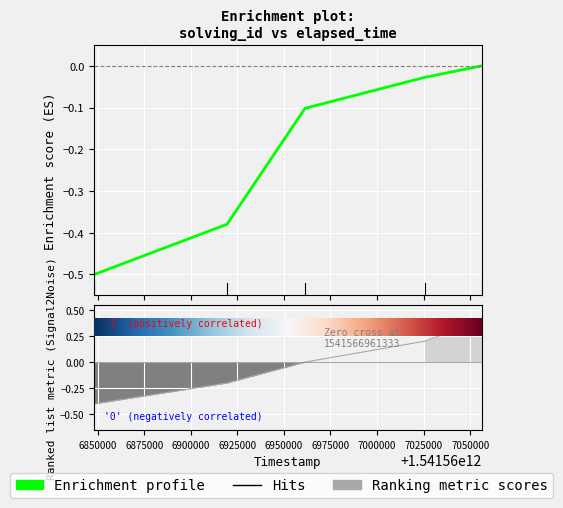

List the series in order of their overall mean, lowest first.

elapsed_time, solving_id